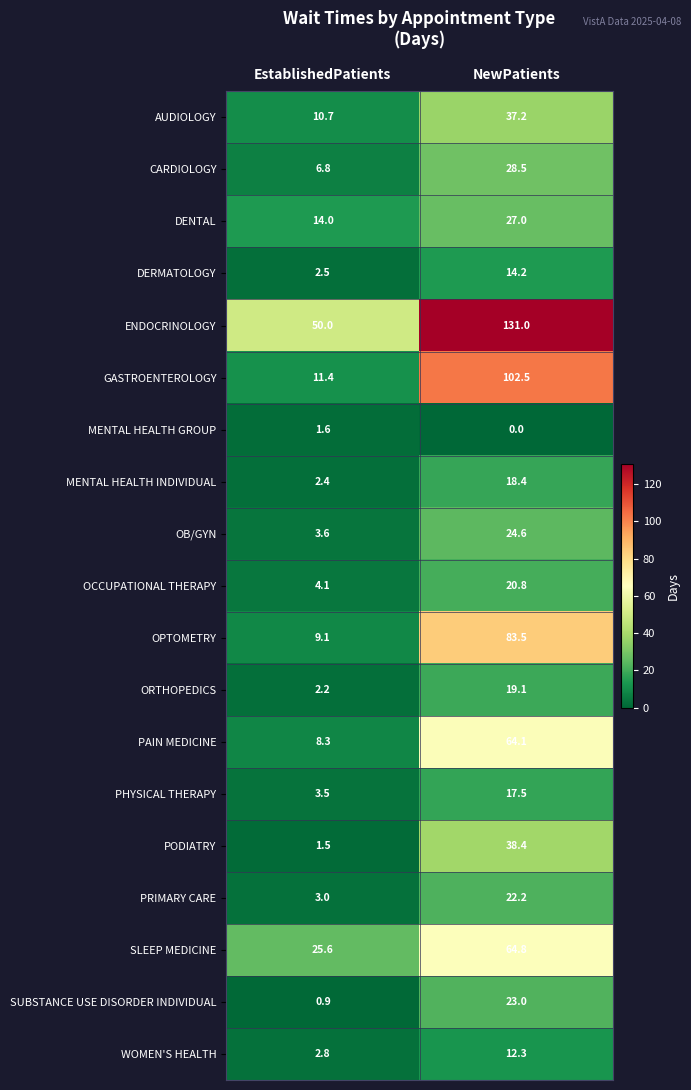

What is the difference between the highest and lowest values at EstablishedPatients?

49.1